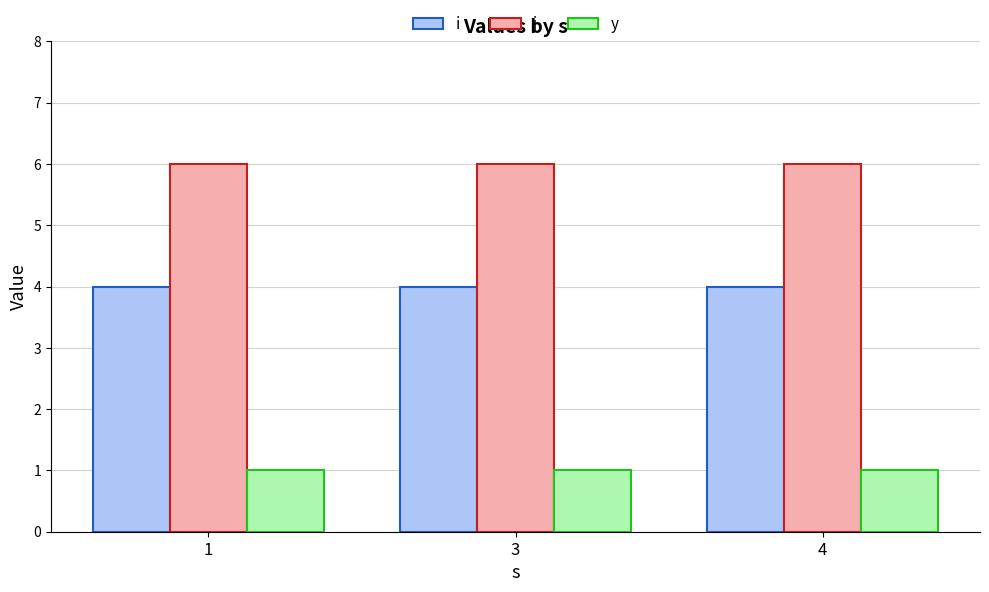

What is the greatest value displayed?

6